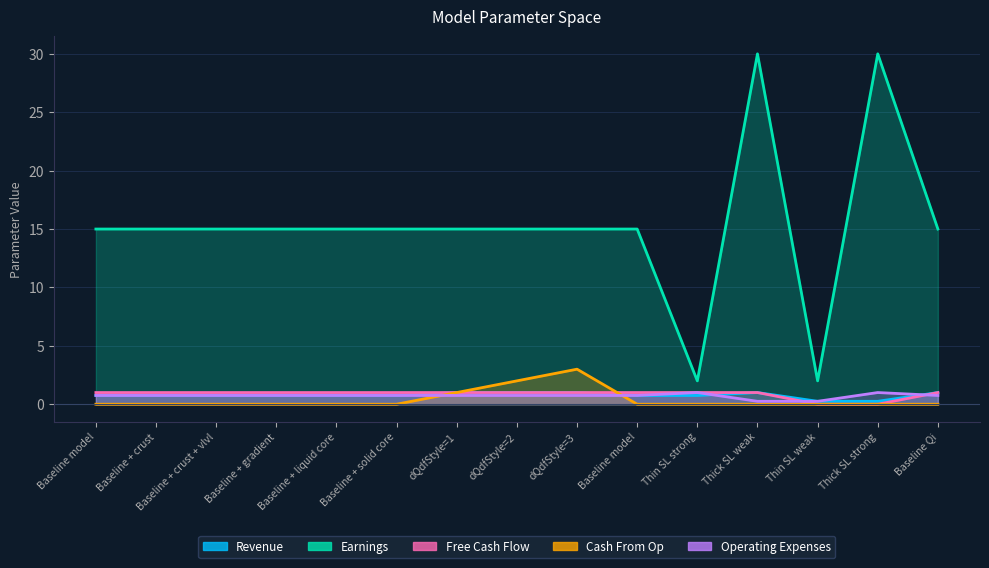

What is the spread (max minus min) of values at Thin SL weak?

2.0